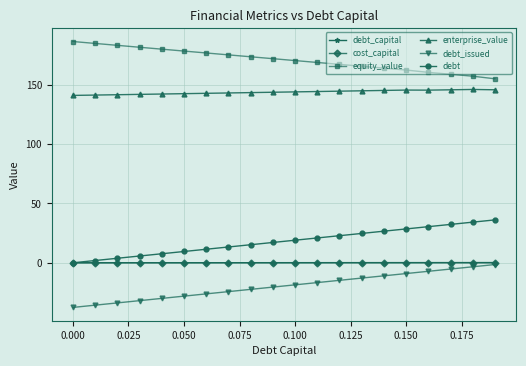

Which series has the largest total across all categories?

equity_value